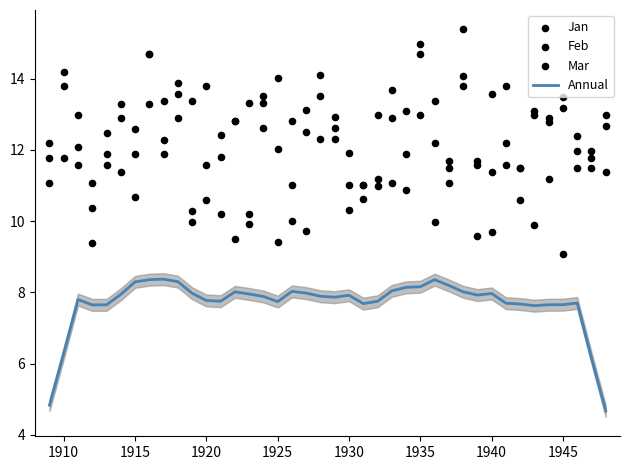

Which series has the largest total across all categories?

Feb